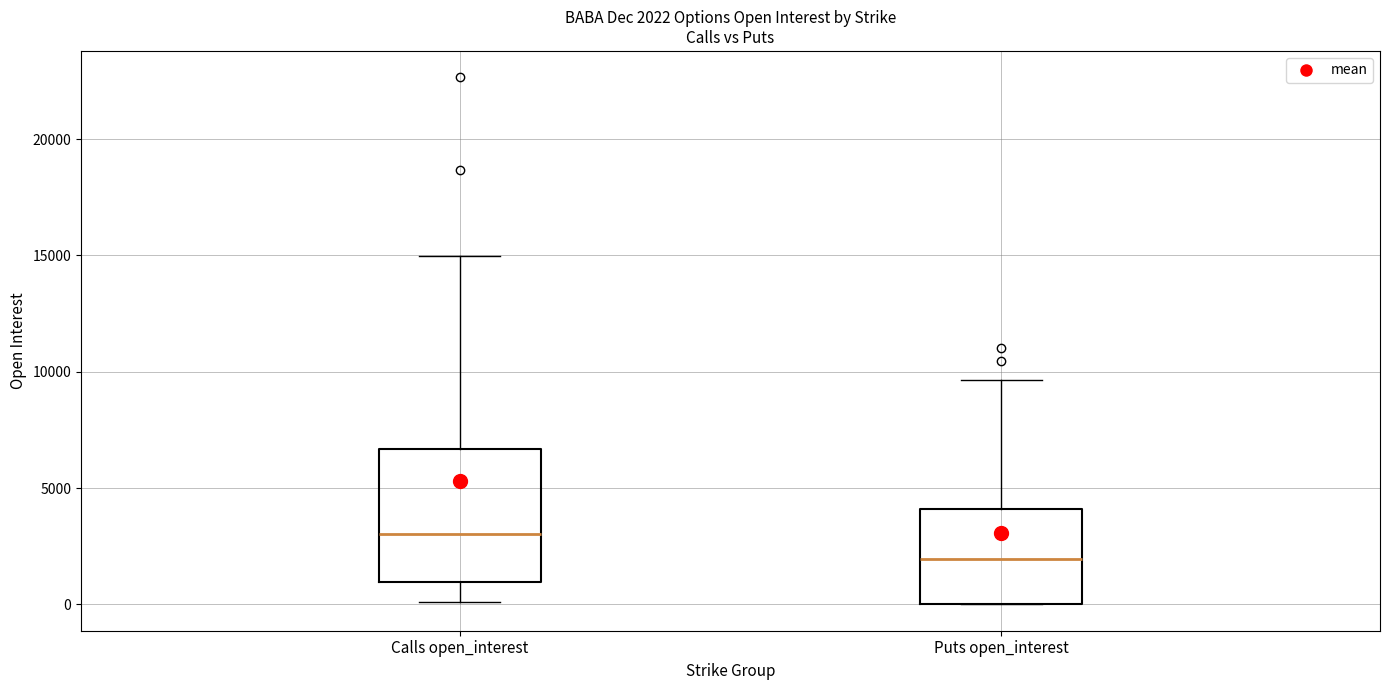

Comparing the boxes themselves (not the whiskers), which one is the tallest?

Calls open_interest